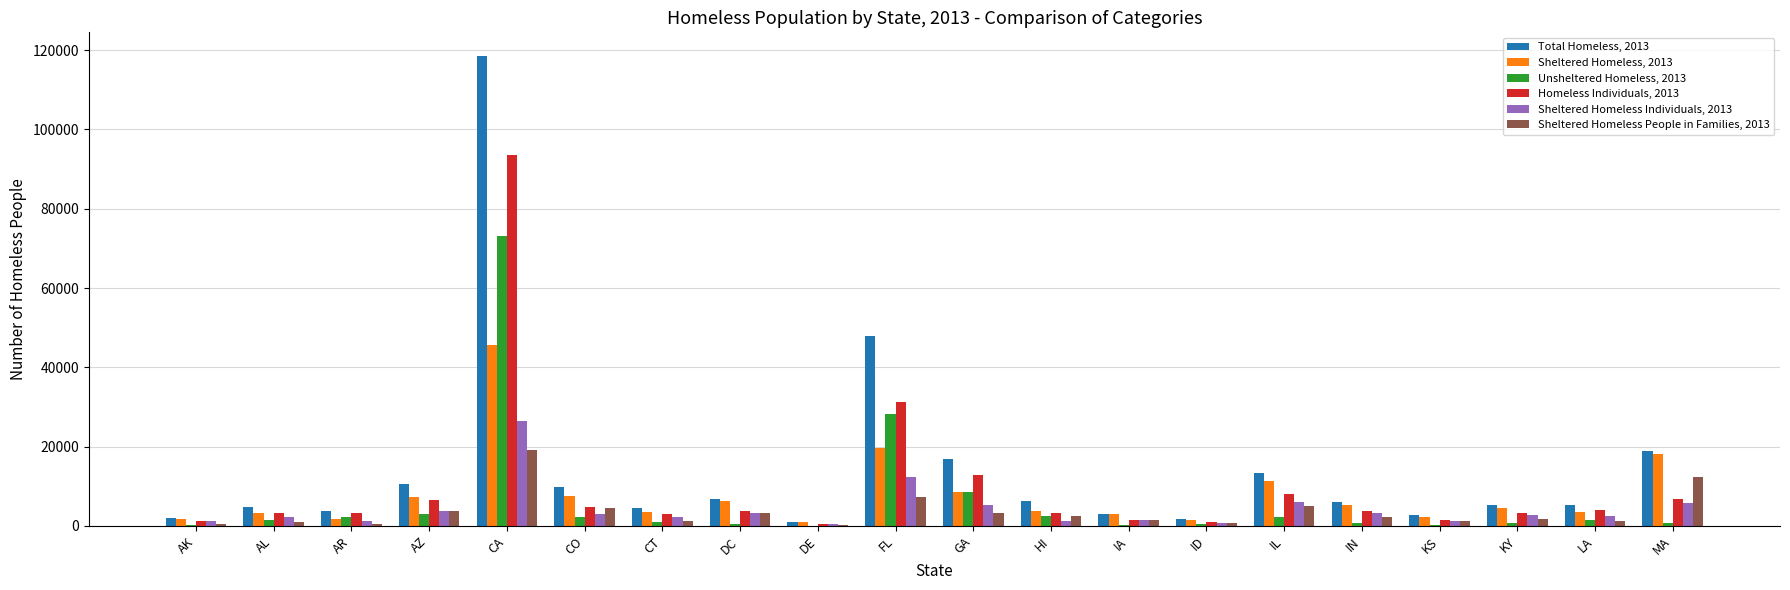

Are the bars grouped side by side (vs. stacked)?

Yes